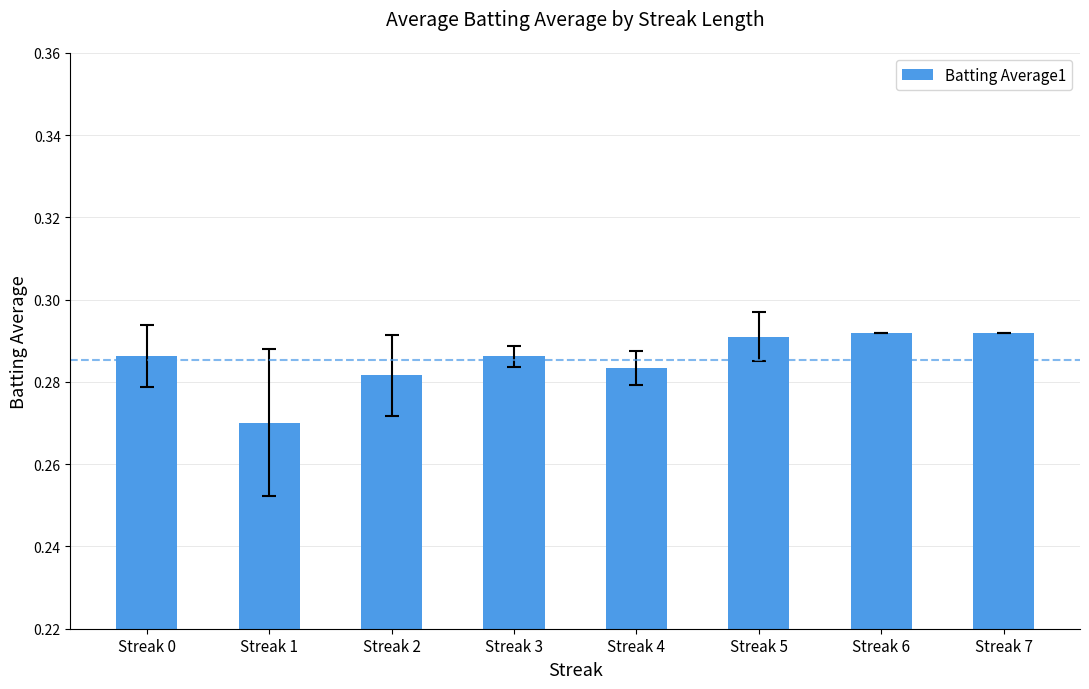

What is the sum of the values at Streak 4 and Streak 7?

0.6